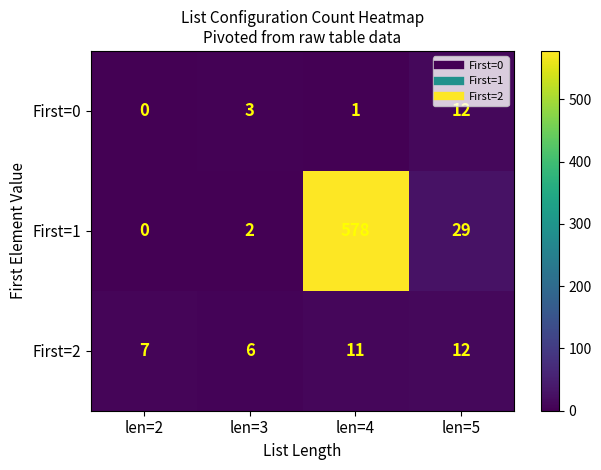

Count the number of categories in the chart.

4